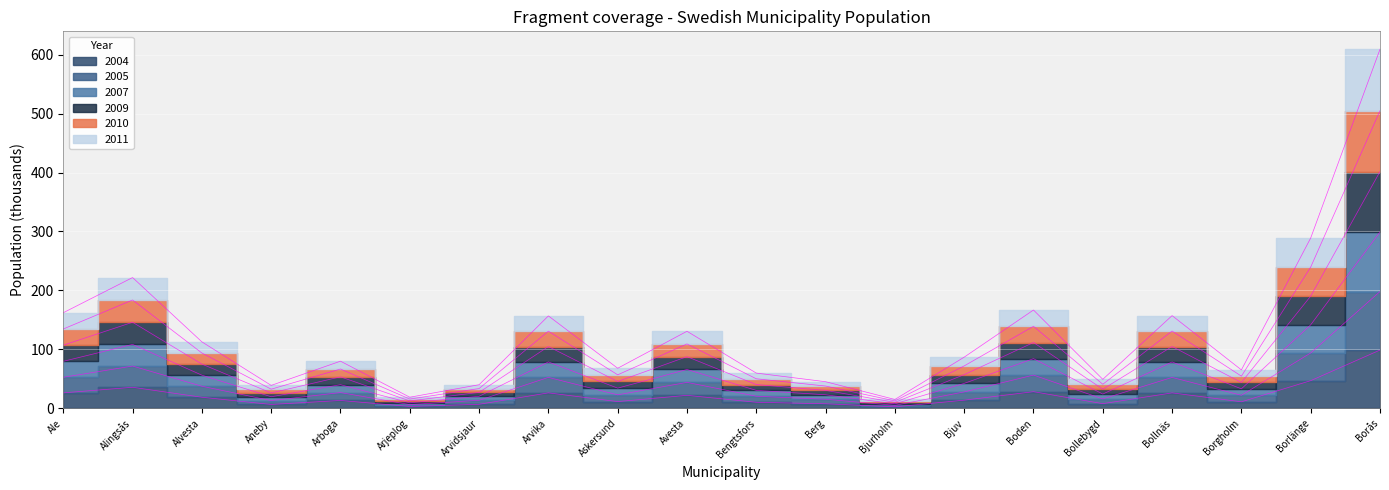

Reading right to left, what are all the values shown in this chart?

2004: 98.9	47.0	11.1	26.2	8.0	28.3	13.9	2.6	7.8	10.3	22.1	11.5	26.3	6.9	3.2	13.4	6.6	18.9	35.8	26.3
2005: 198.2	94.0	22.2	52.5	16.1	56.5	27.9	5.1	15.5	20.6	44.1	22.9	52.5	13.7	6.4	26.8	13.2	37.5	71.8	52.7
2007: 504.9	239.7	54.6	131.1	40.9	139.2	72.0	12.6	37.9	50.1	109.3	56.9	130.9	33.6	15.8	66.7	32.5	93.9	183.8	134.6
2009: 609.1	289.0	65.2	157.3	49.2	166.8	86.9	15.1	45.2	59.8	130.8	68.1	156.8	40.1	18.9	80.0	39.0	112.8	221.9	162.2
2010: 401.7	190.4	43.9	104.9	32.5	111.7	57.2	10.2	30.5	40.4	87.7	45.6	104.9	27.1	12.6	53.5	26.2	75.1	146.0	107.2
2011: 299.2	141.7	33.1	78.7	24.3	84.3	42.4	7.7	23.1	30.5	65.9	34.3	78.8	20.5	9.5	40.2	19.7	56.3	108.5	79.8